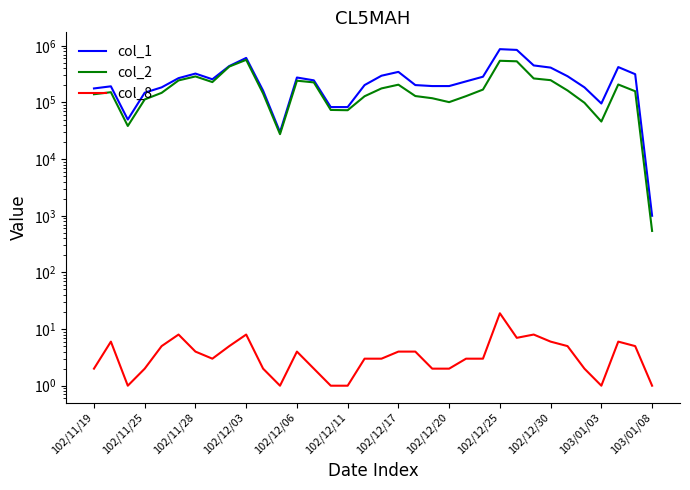

Reading left to right, extract all data points from this chart.

col_1: 177000	193000	50000	149000	185000	269000	324000	257000	440000	612000	162000	30000	276000	246000	83000	83000	203000	297000	347000	203000	195000	195000	236000	285000	874000	848000	451000	413000	291000	185000	96000	422000	316000	1000
col_2: 139830	152000	38500	113240	148020	245250	288520	229280	431050	566480	144180	27600	242580	226320	73870	73040	128880	177210	206220	129970	118920	101430	129440	169020	544940	533390	265740	247780	162930	98910	46080	207840	158000	540
col_8: 2	6	1	2	5	8	4	3	5	8	2	1	4	2	1	1	3	3	4	4	2	2	3	3	19	7	8	6	5	2	1	6	5	1